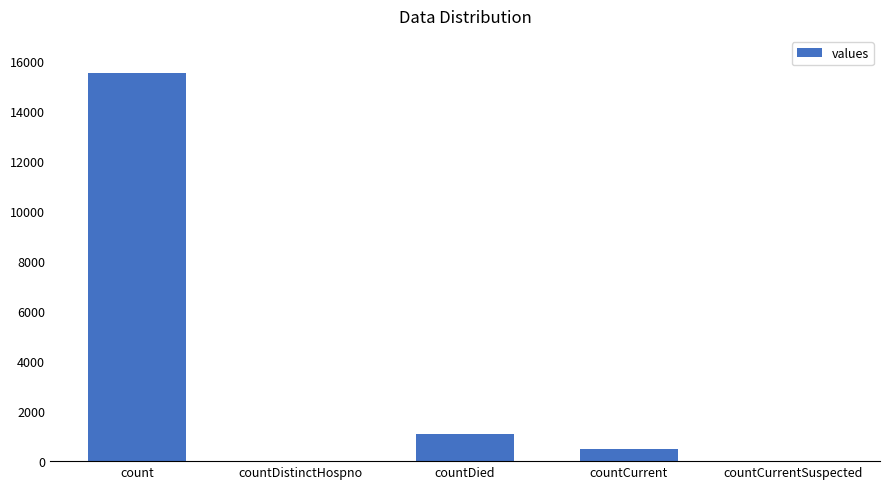

What is the change in value from count to countDistinctHospno?

-15532